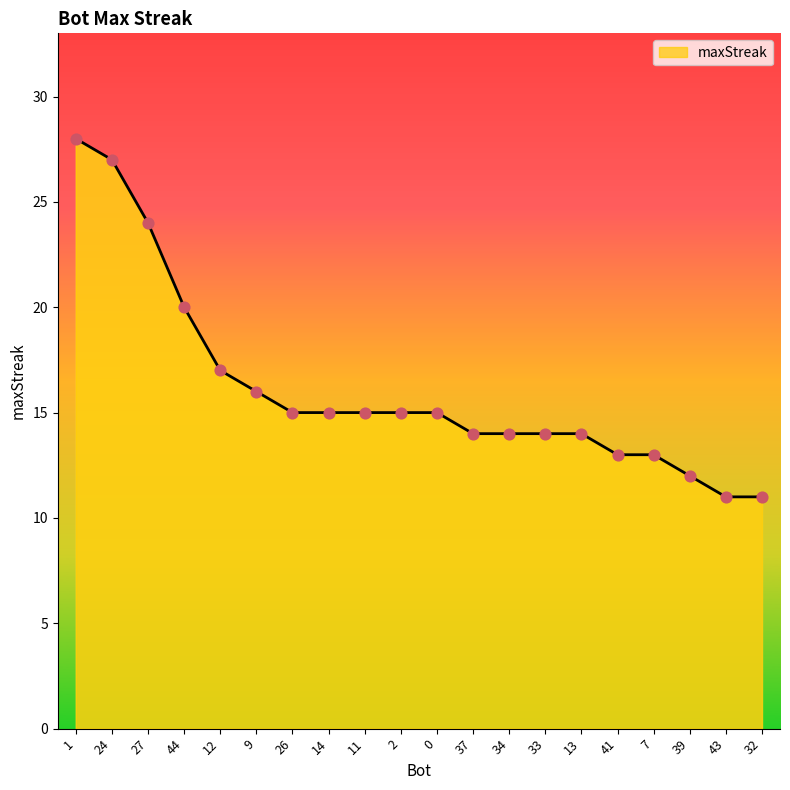

What is the change in value from 14 to 37?

-1